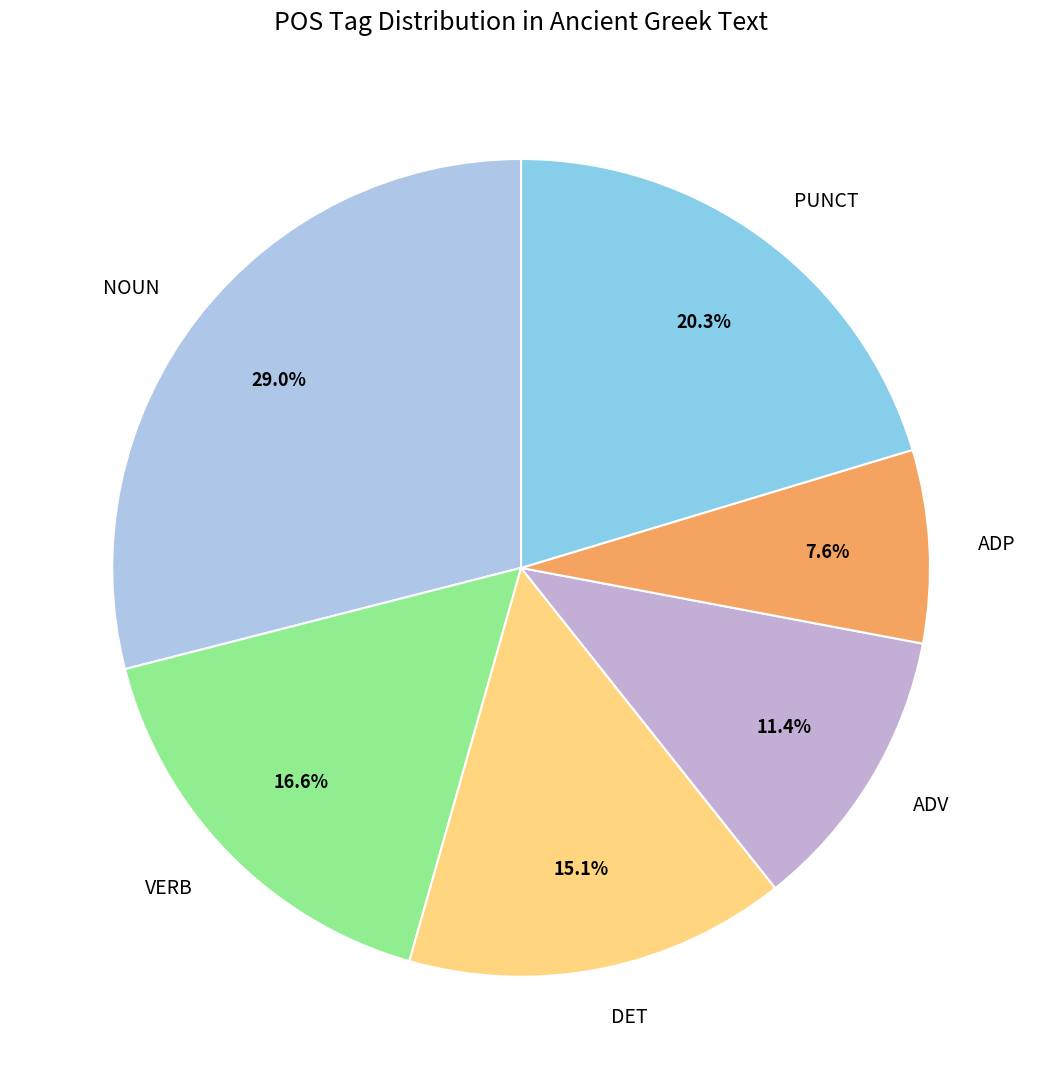

Rank the categories by value from highest to lowest.

NOUN, PUNCT, VERB, DET, ADV, ADP